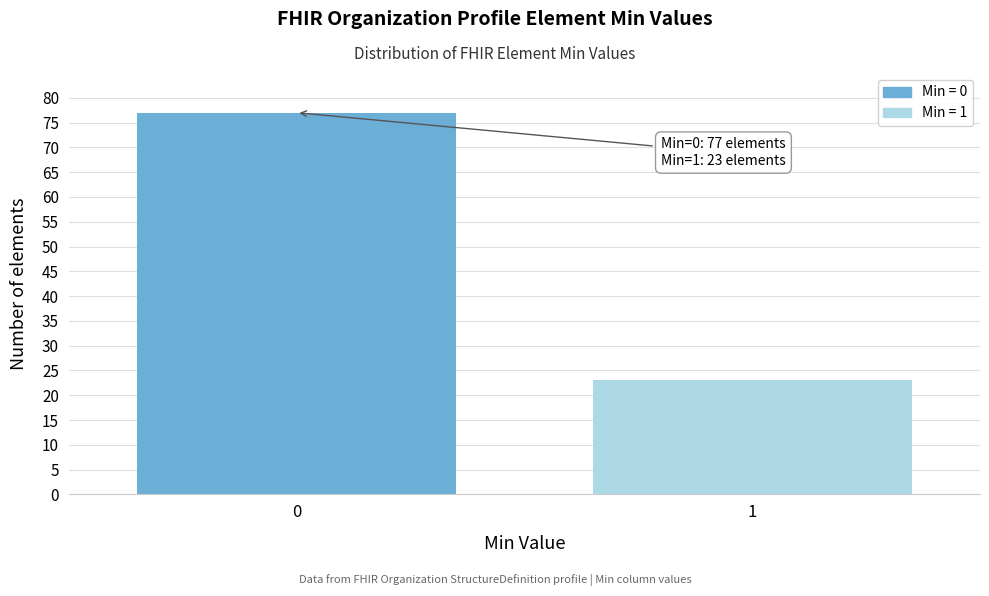

Reading right to left, transcribe all the data shown in this chart.

23	77